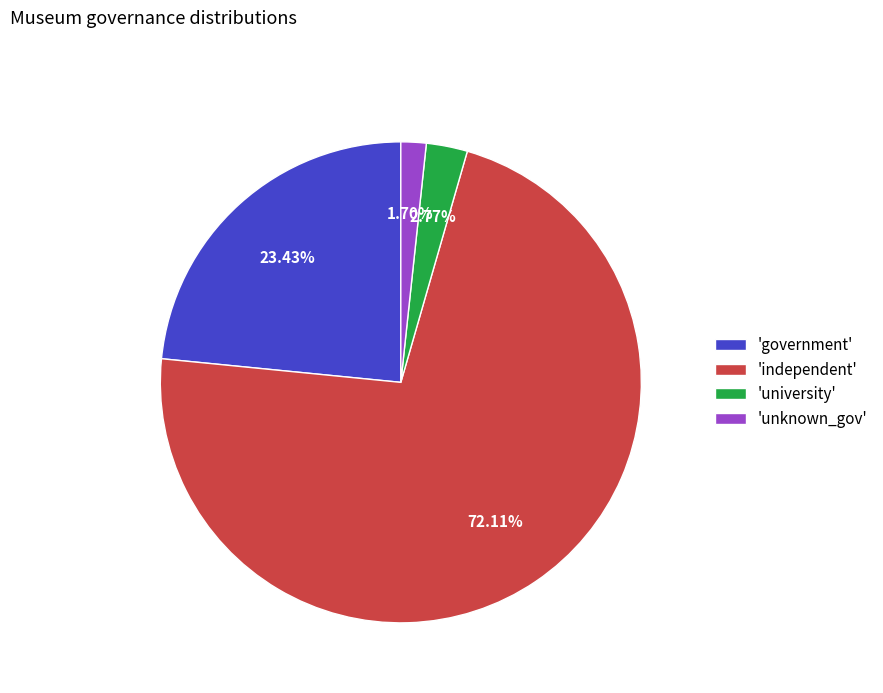

How many segments does this pie chart have?

4